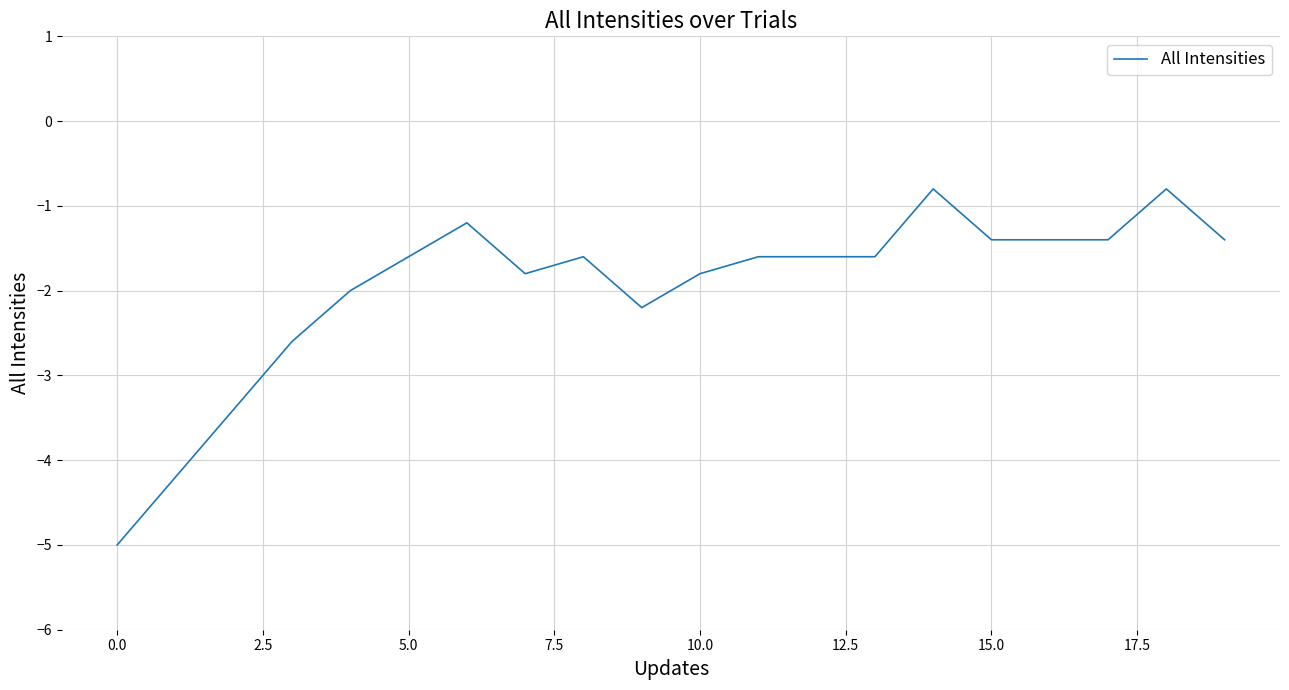

What is the difference between the maximum and minimum values?

4.2